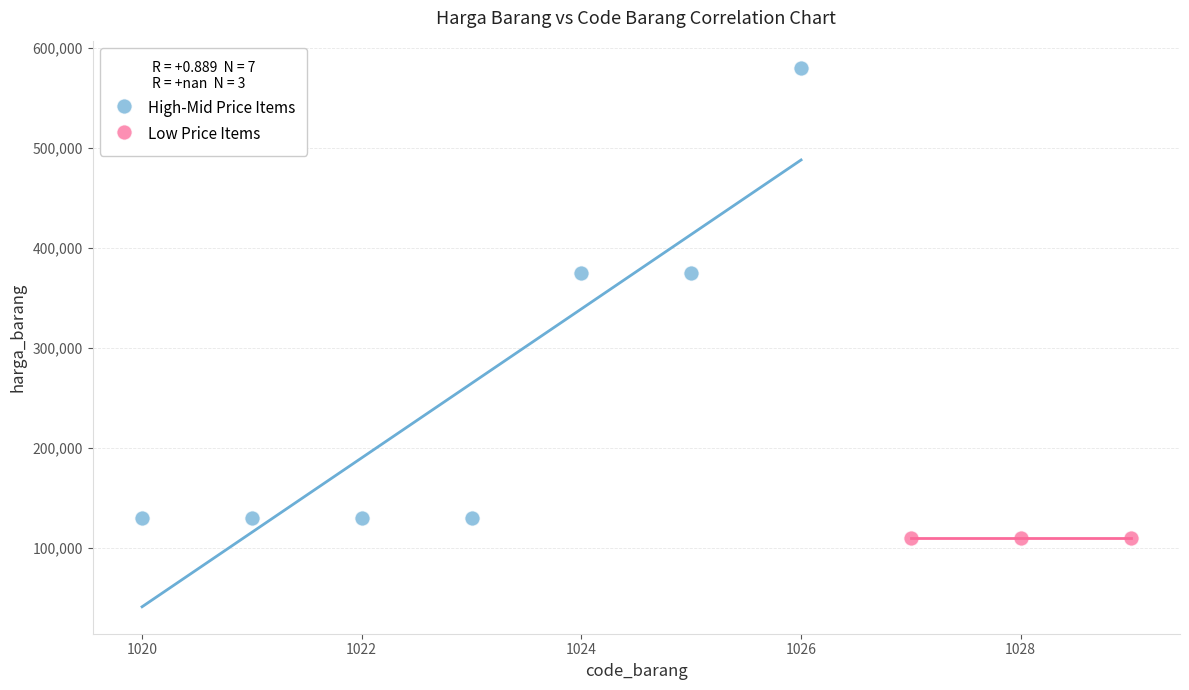

Which series contains the lowest Y value?

Low Price Items